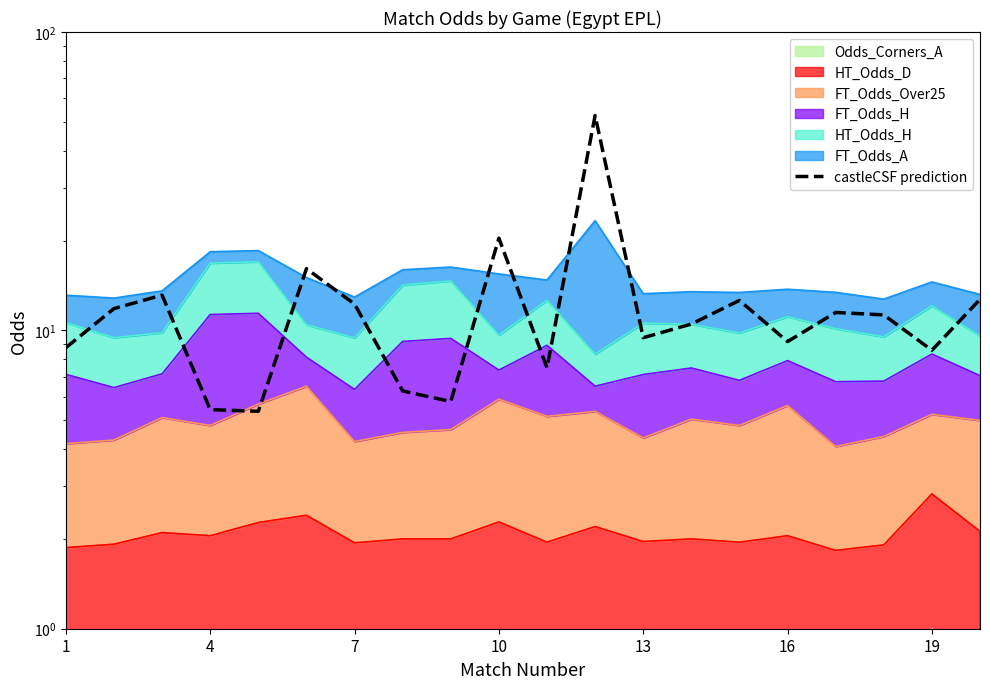

What value does the data have at 13?

10.5